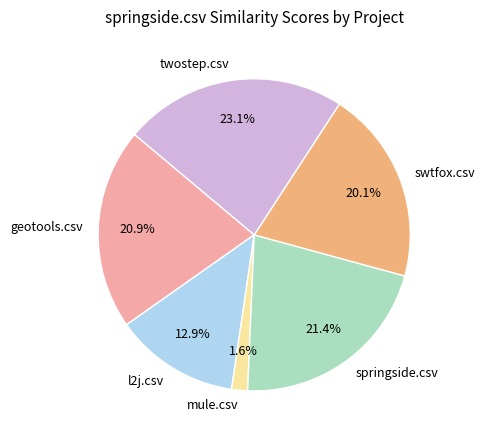

Which has a higher value, swtfox.csv or l2j.csv?

swtfox.csv